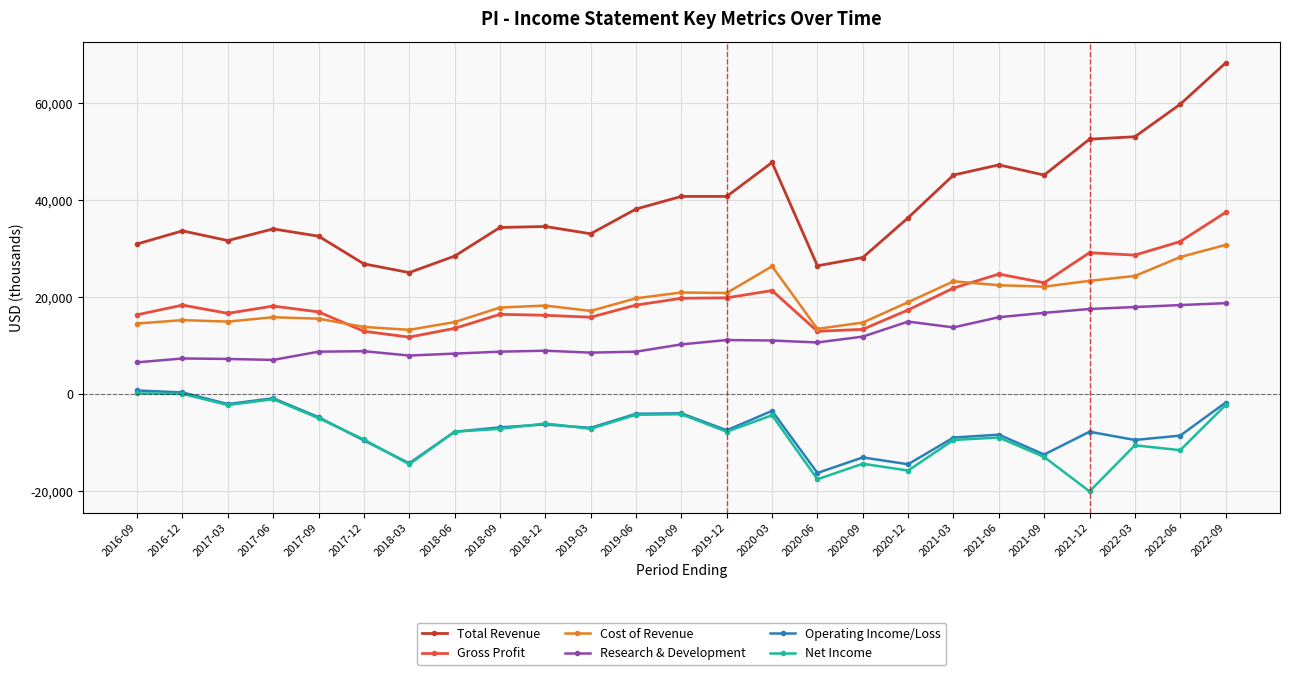

What is the highest value of the Operating Income/Loss series?

800